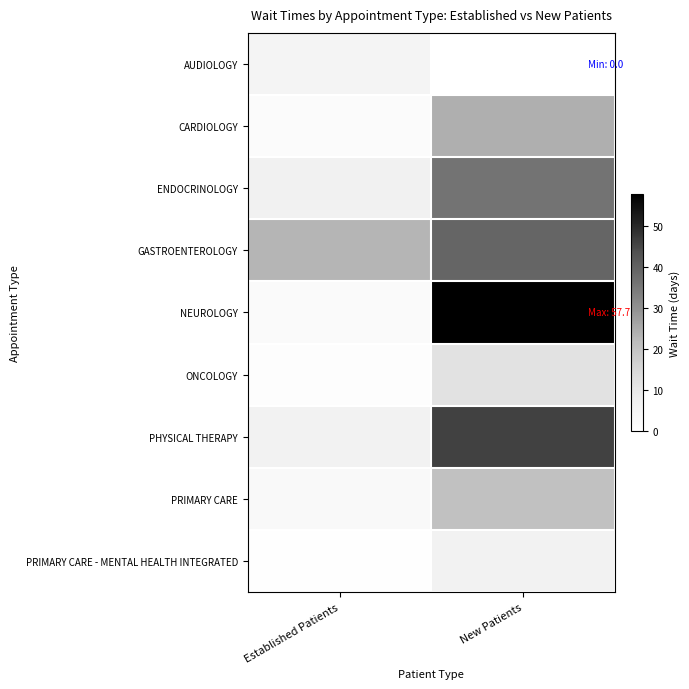

What is the greatest value displayed?

57.7